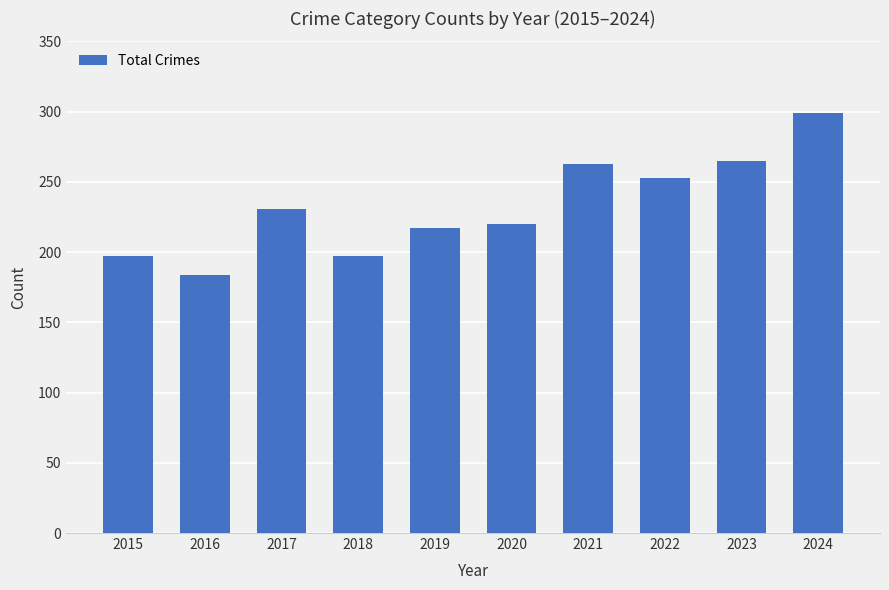

What is the value of the 3rd bar from the left?

231